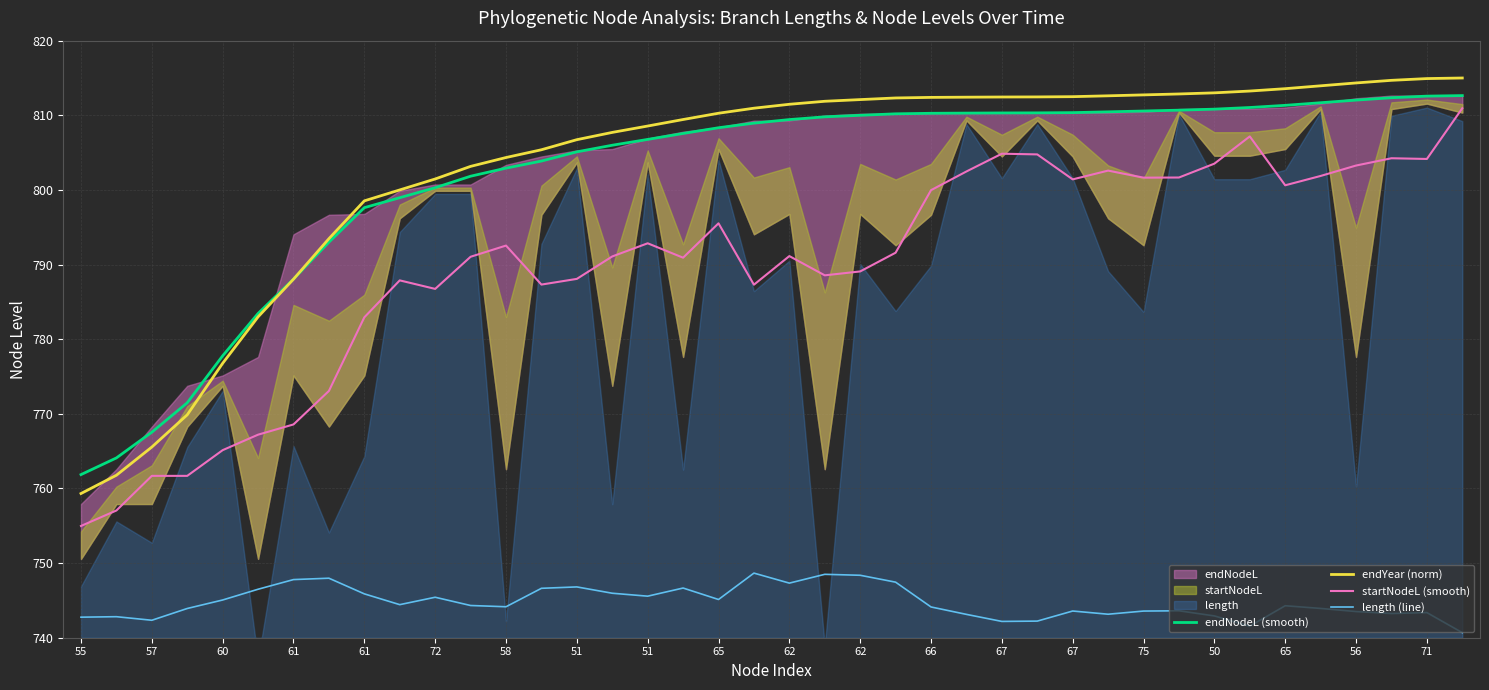

How many categories are shown in the chart?

40